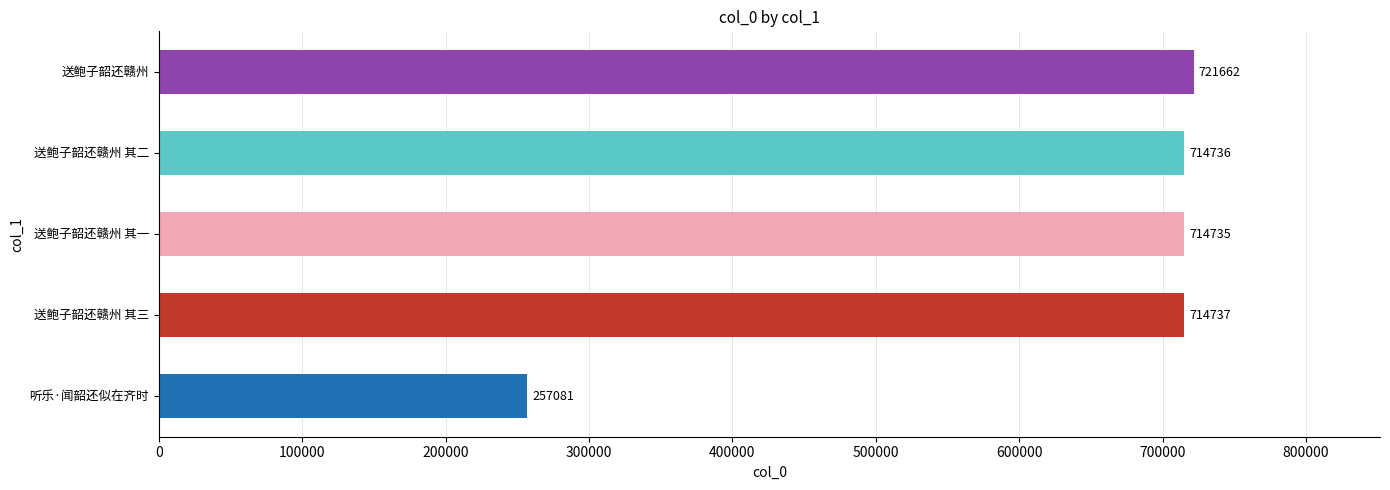

Reading bottom to top, what are all the values shown in this chart?

听乐·闻韶还似在齐时=257081	送鲍子韶还赣州 其三=714737	送鲍子韶还赣州 其一=714735	送鲍子韶还赣州 其二=714736	送鲍子韶还赣州=721662